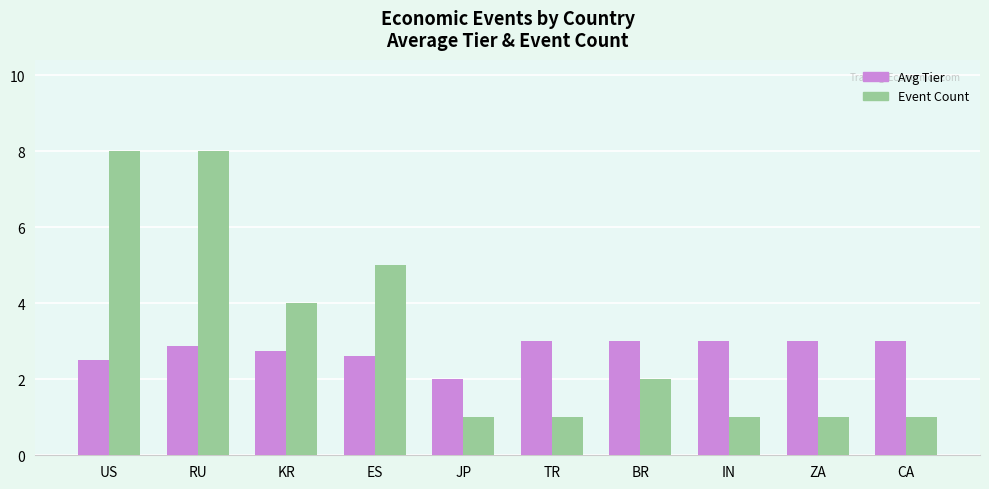

List the series in order of their overall mean, lowest first.

Avg Tier, Event Count